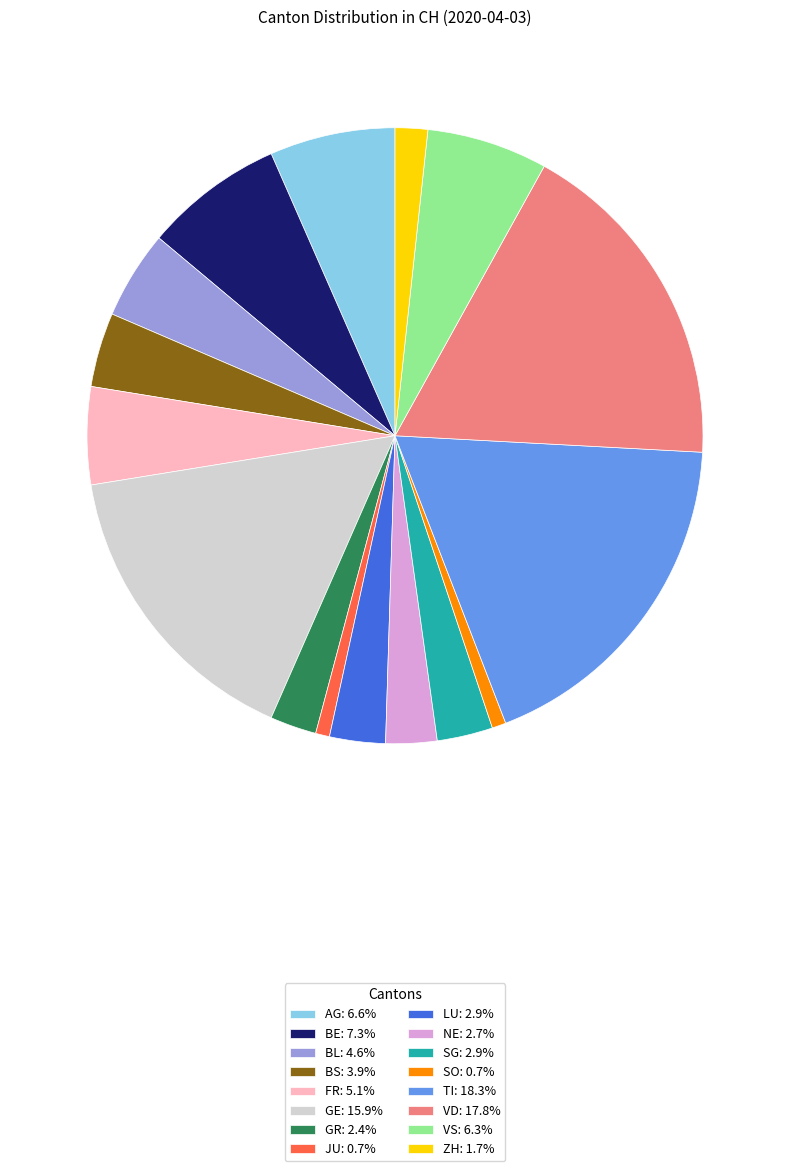

Does AG account for over 50% of the chart?

No